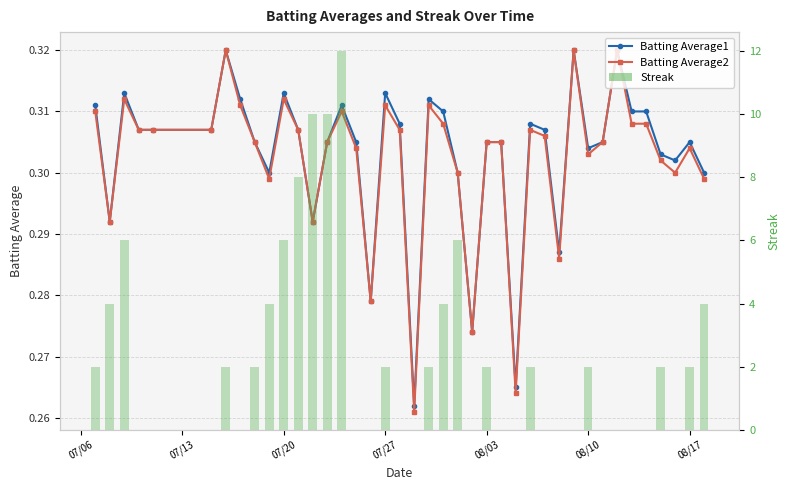

Which series has the largest range (max minus min)?

Streak